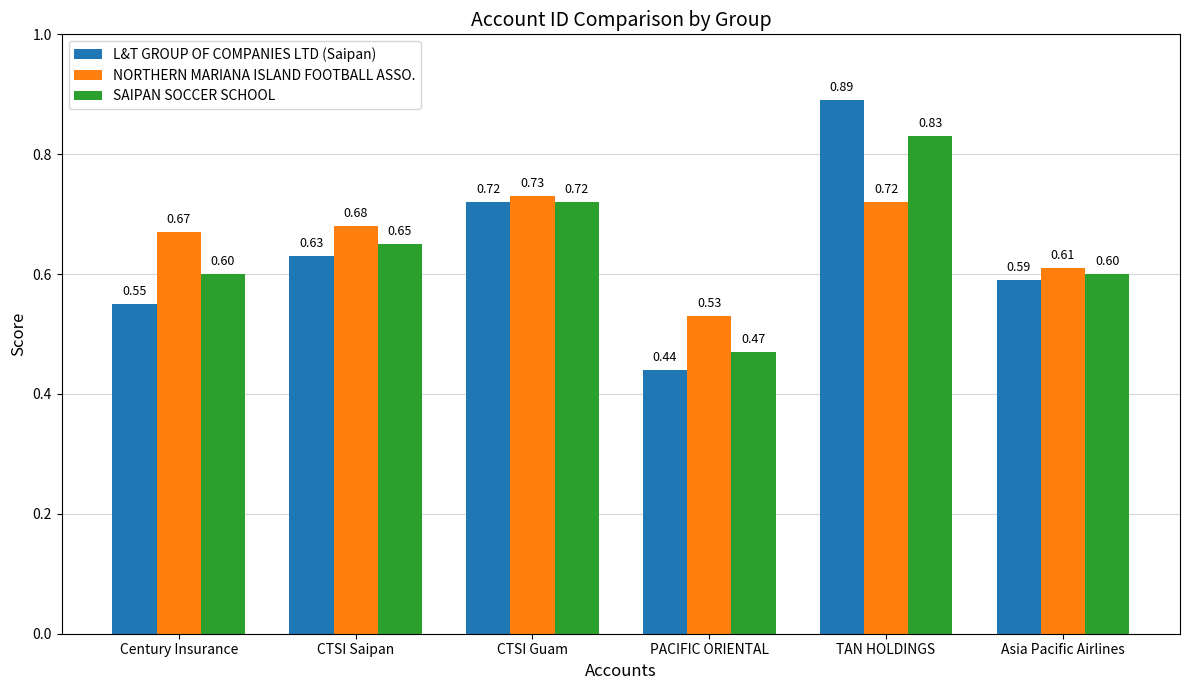

How many NORTHERN MARIANA ISLAND FOOTBALL ASSO. values are between 0 and 1?

6